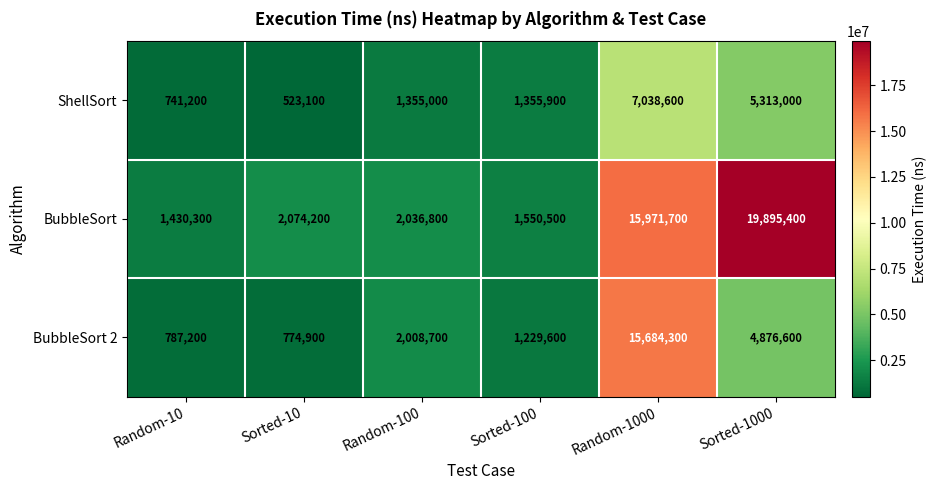

Reading left to right, transcribe all the data shown in this chart.

ShellSort: 741200	523100	1355000	1355900	7038600	5313000
BubbleSort: 1430300	2074200	2036800	1550500	15971700	19895400
BubbleSort 2: 787200	774900	2008700	1229600	15684300	4876600